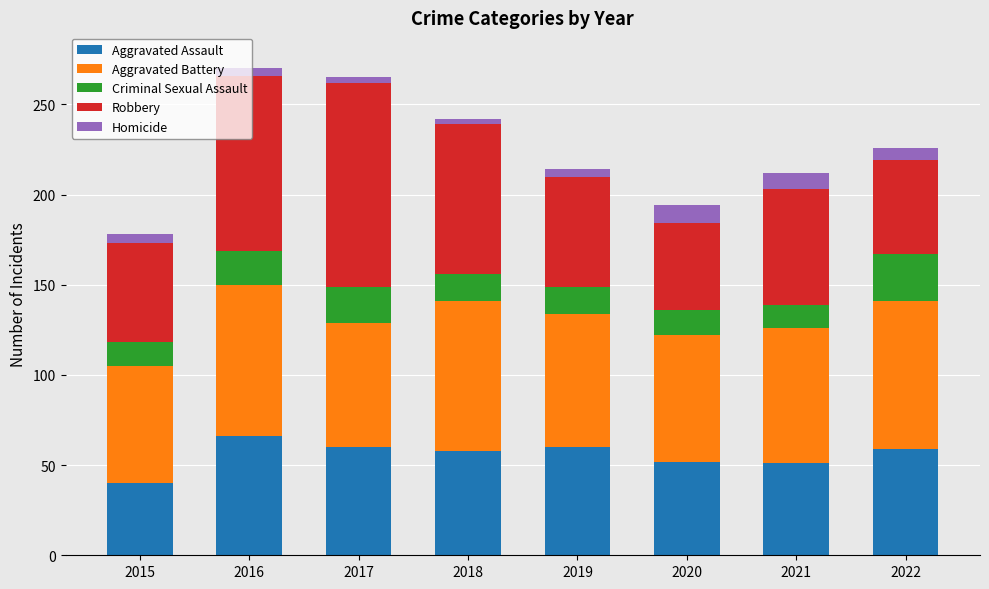

How many bars are there in total?

8